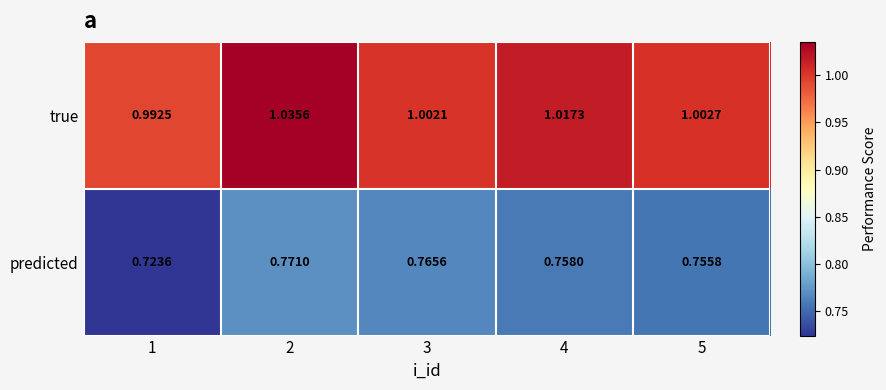

Between 3 and 4, which series saw the biggest shift?

true